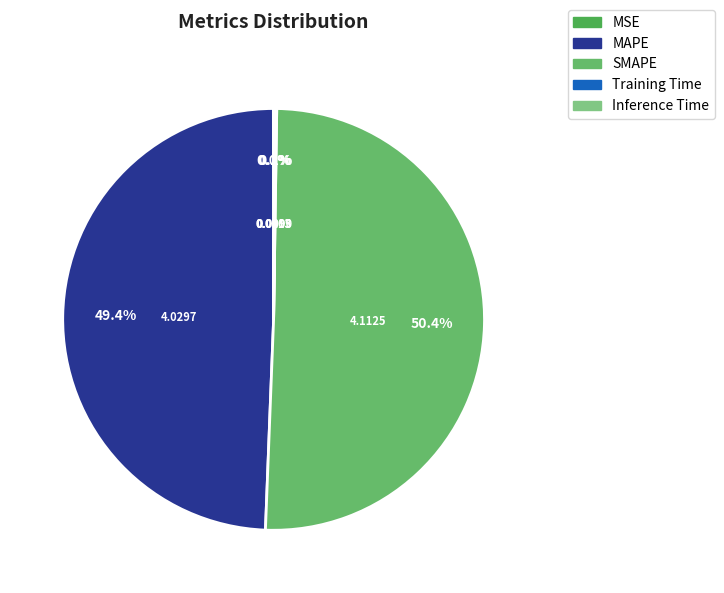

Count the number of slices in the pie.

5